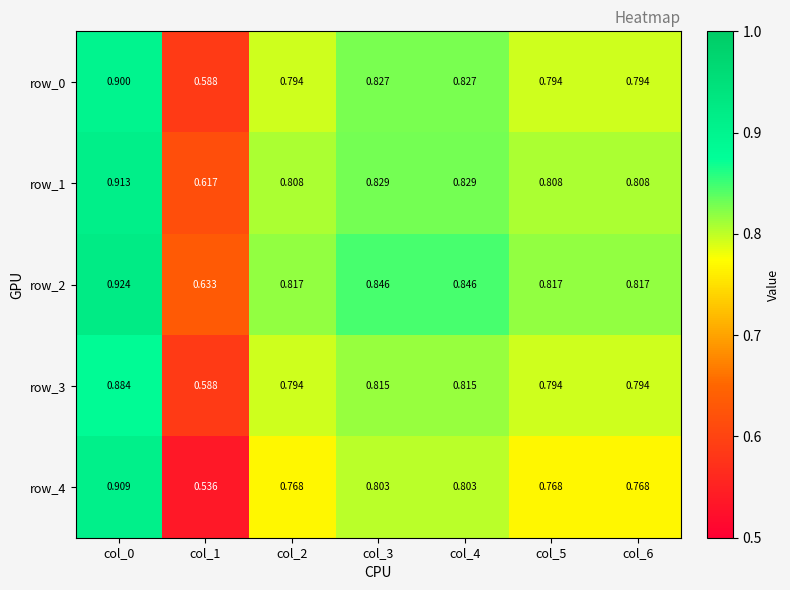

How many row_1 values are between 0 and 1?

7